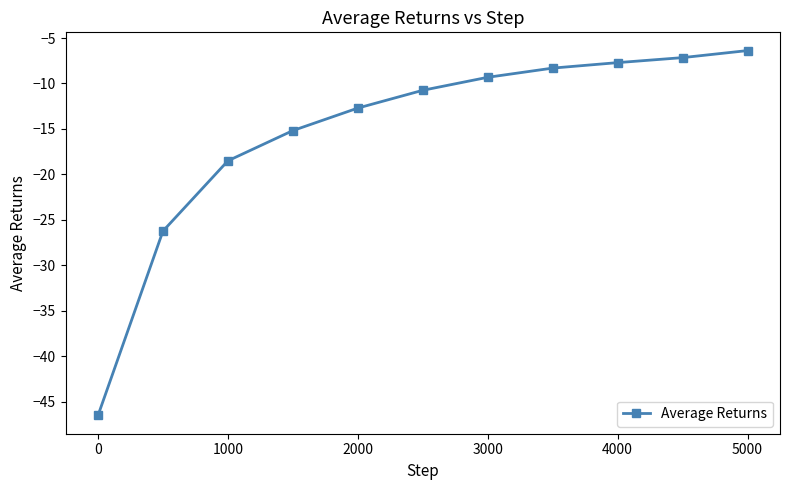

Is this an area chart (filled region under the line)?

No